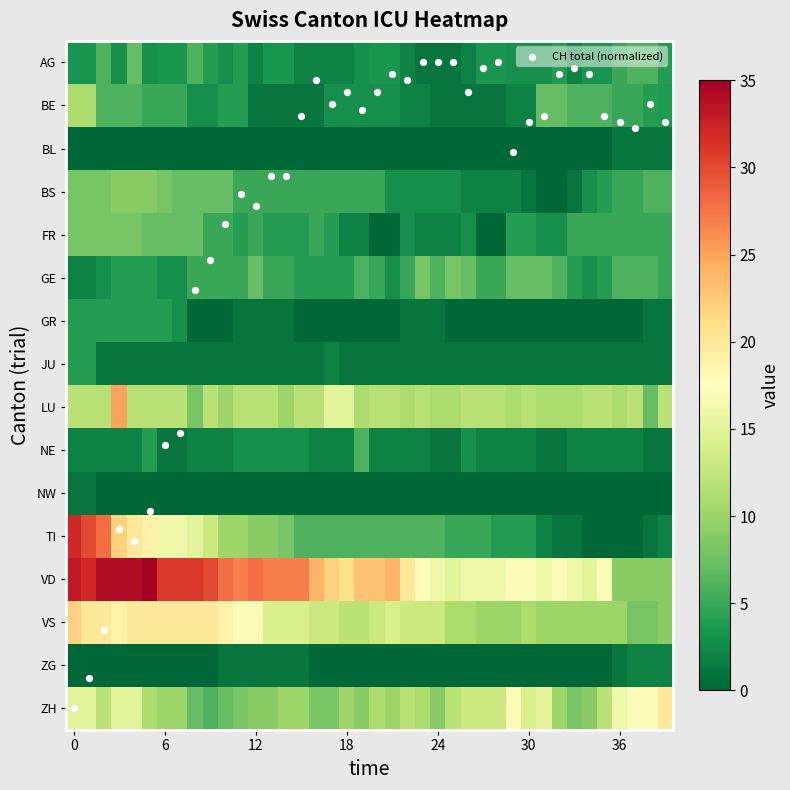

Which series has the largest total across all categories?

VD